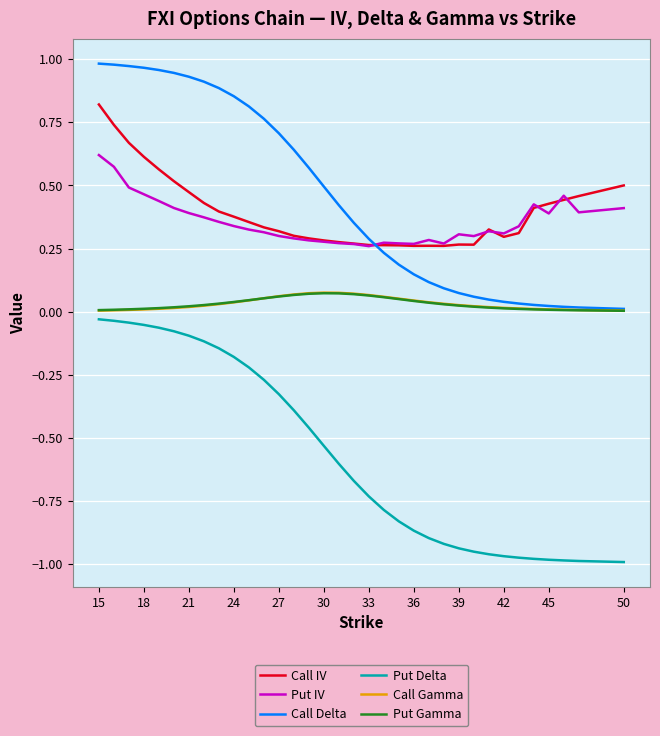

Which series has the largest range (max minus min)?

Call Delta